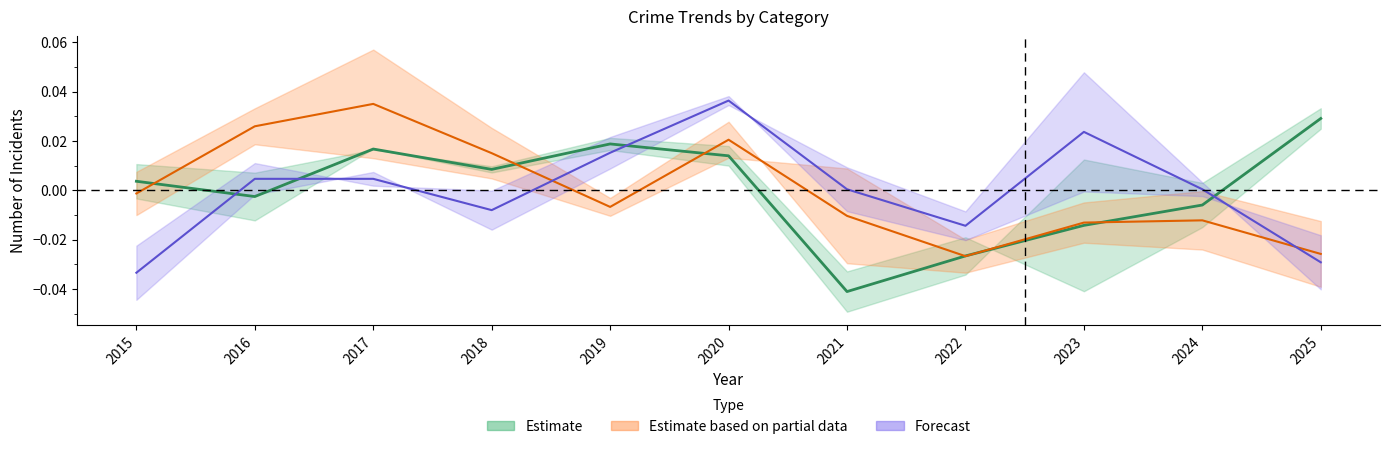

How many categories are shown in the chart?

11